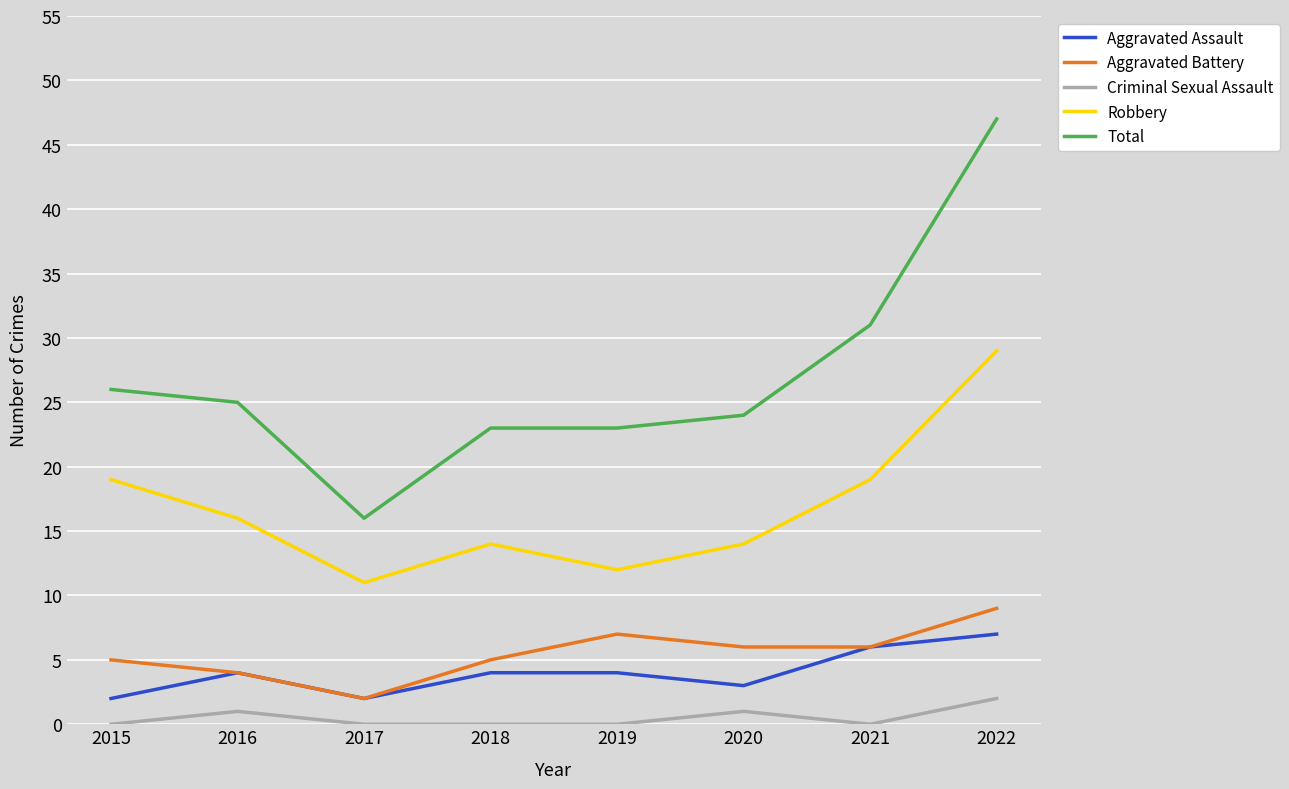

What are all the series names shown in the legend?

Aggravated Assault, Aggravated Battery, Criminal Sexual Assault, Robbery, Total